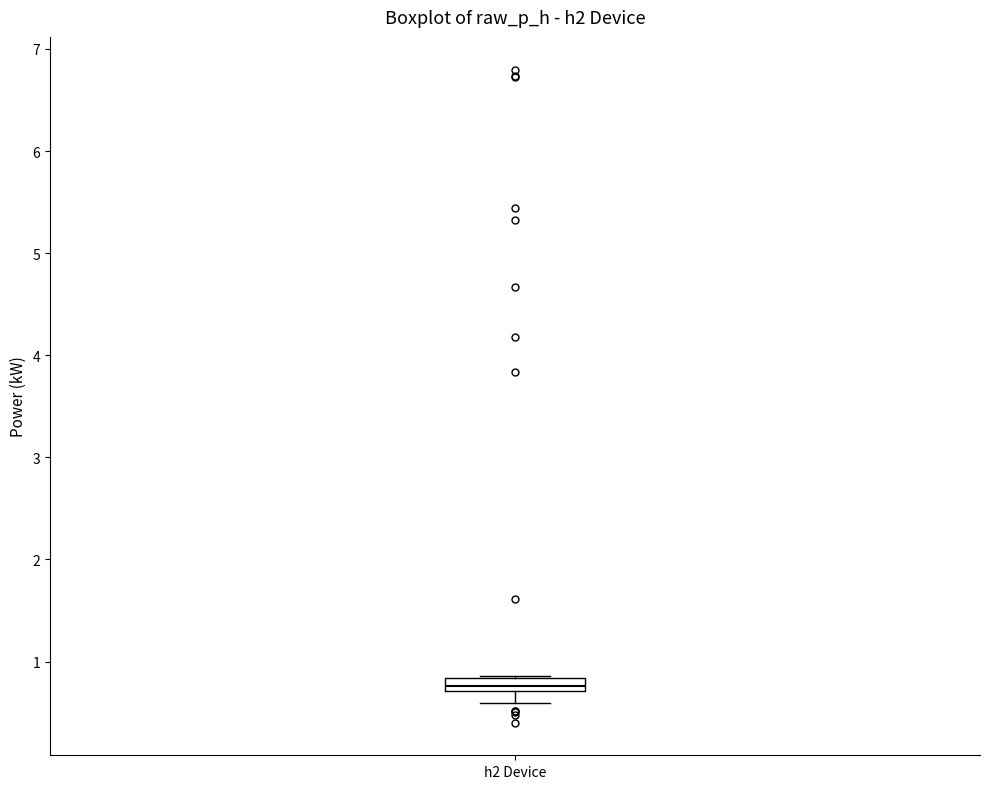

Where is the upper edge of the box for h2 Device on the y-axis? The values are not printed on the chart, so give them approximately, as read against the axis.

0.8